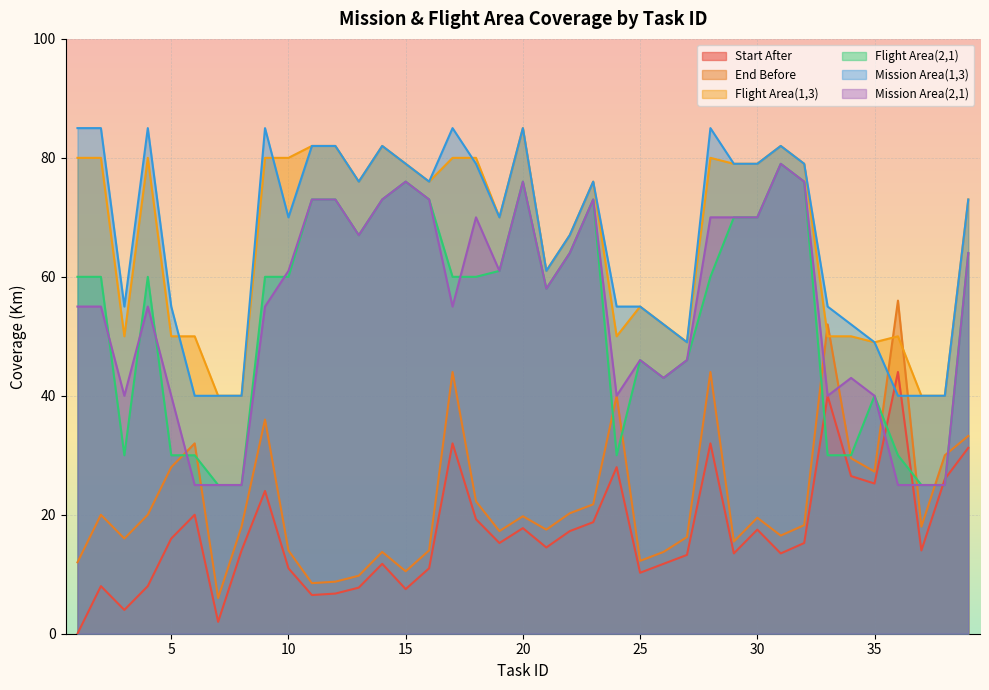

Which label corresponds to the smallest value in the chart?

1